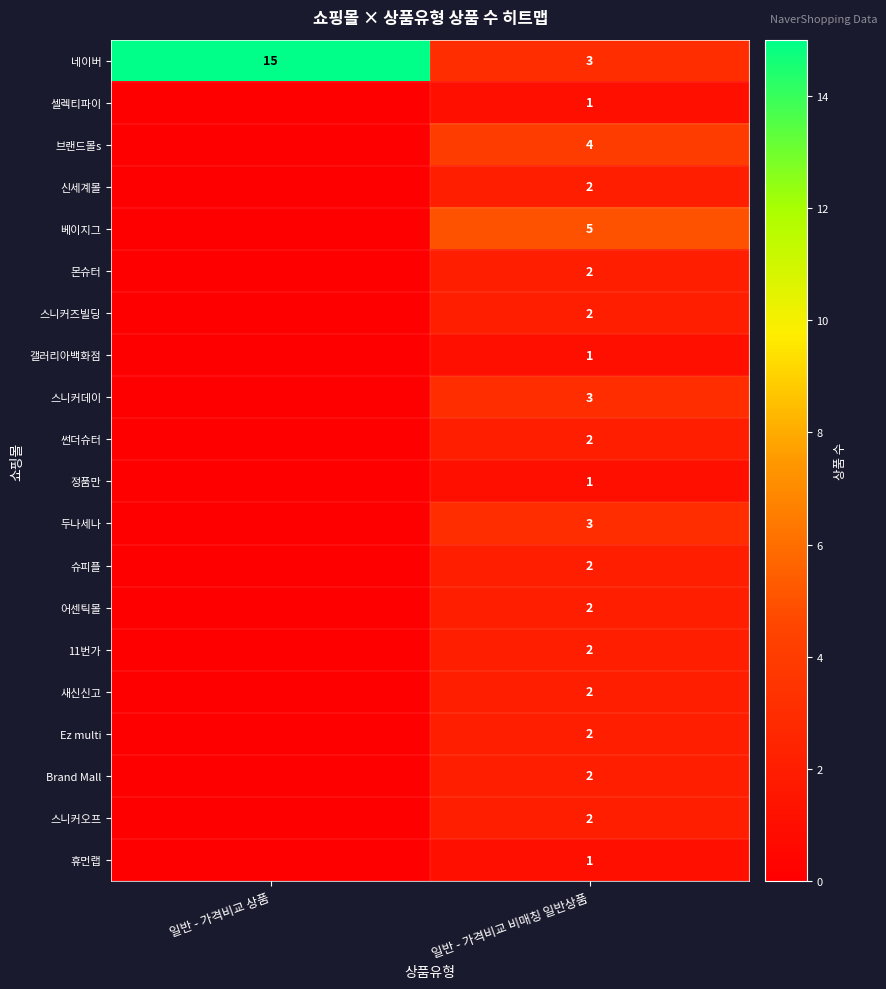

Is it true that Ez multi equals 2 at 일반 - 가격비교 비매칭 일반상품?

True